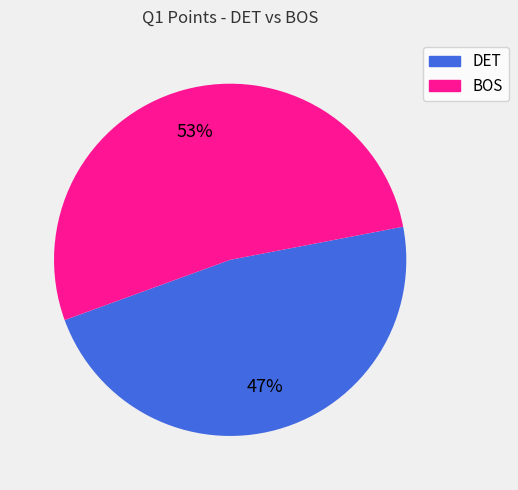

Rank the categories by value from highest to lowest.

BOS, DET